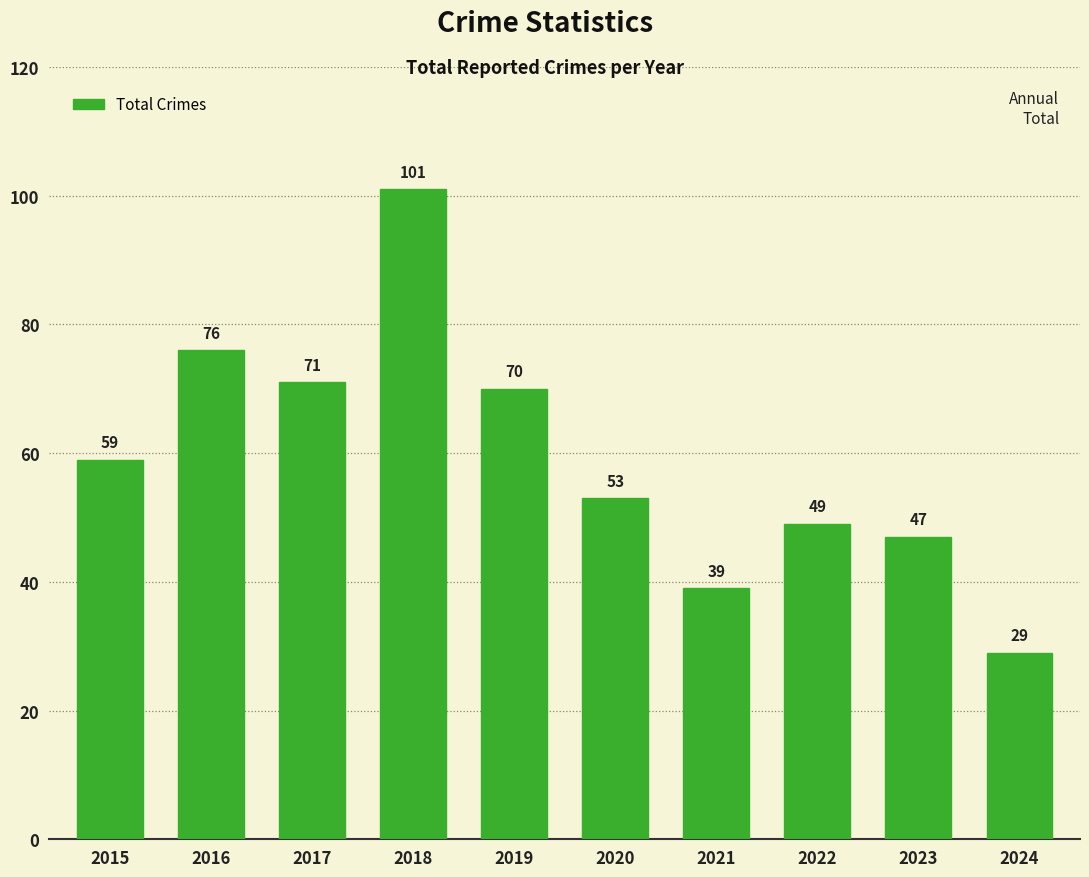

At which category does the chart reach its minimum across all series?

2024